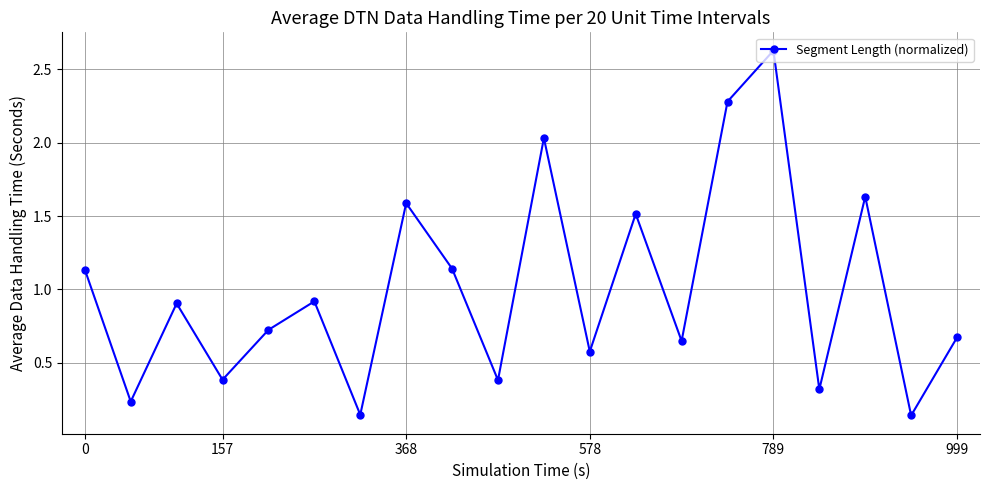

How many points are higher than both their immediate neighbors (excluding endpoints)?

7